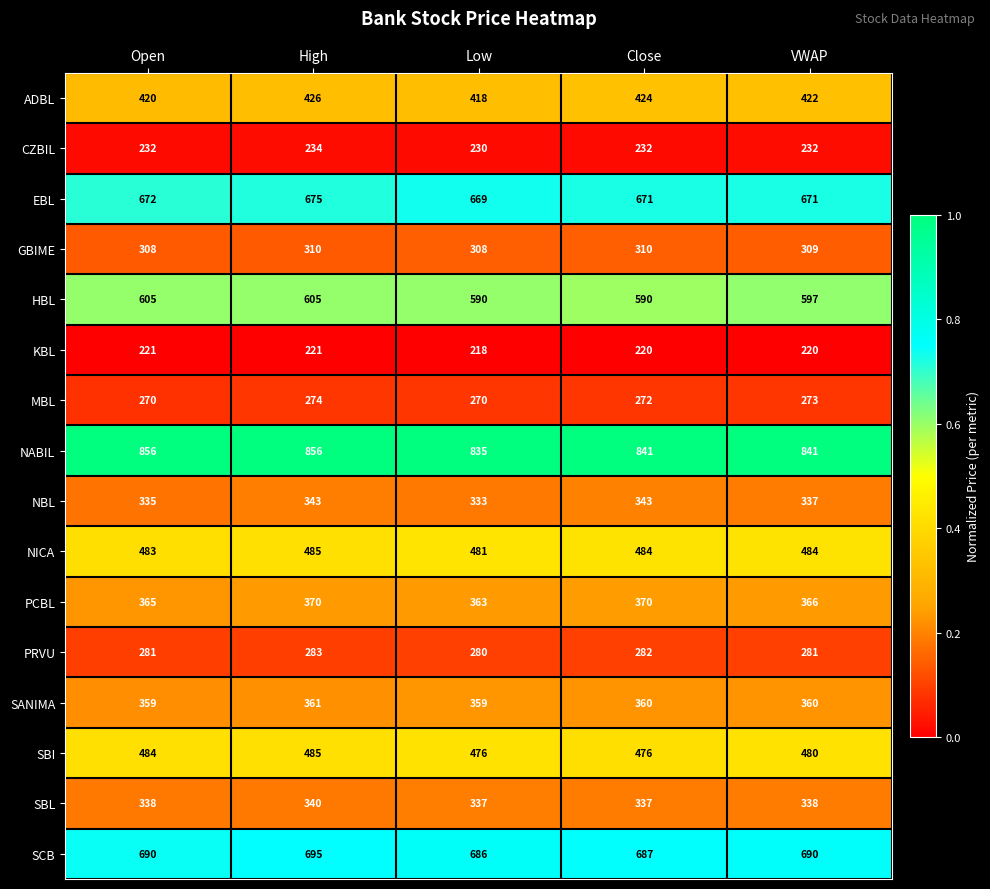

Is it true that PCBL equals 366 at VWAP?

True